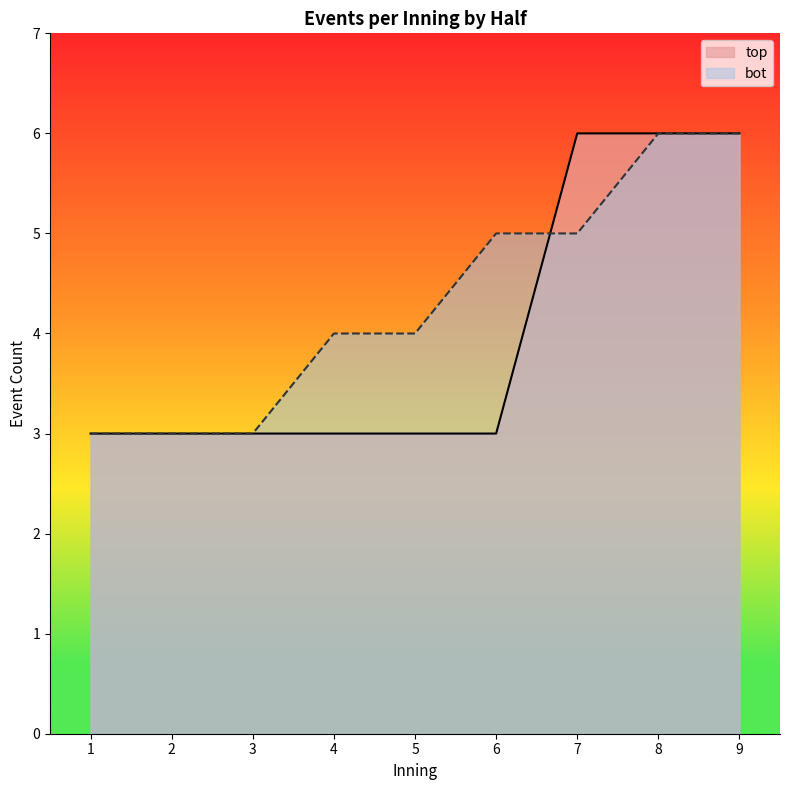

What is the approximate value of bot at 3?

3